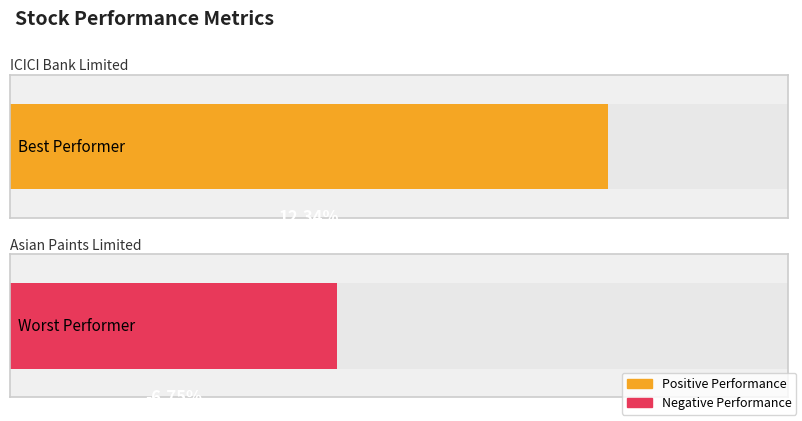

Where does the data first go above 0?

Best Performer
(ICICIBANK)